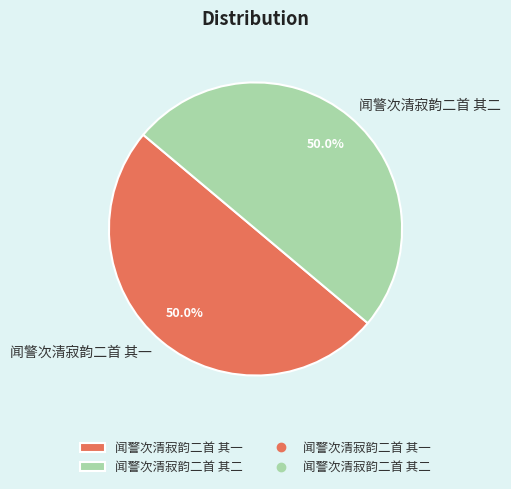

Approximately how many times larger is the value at 闻警次清寂韵二首 其一 compared to 闻警次清寂韵二首 其二?

1.0